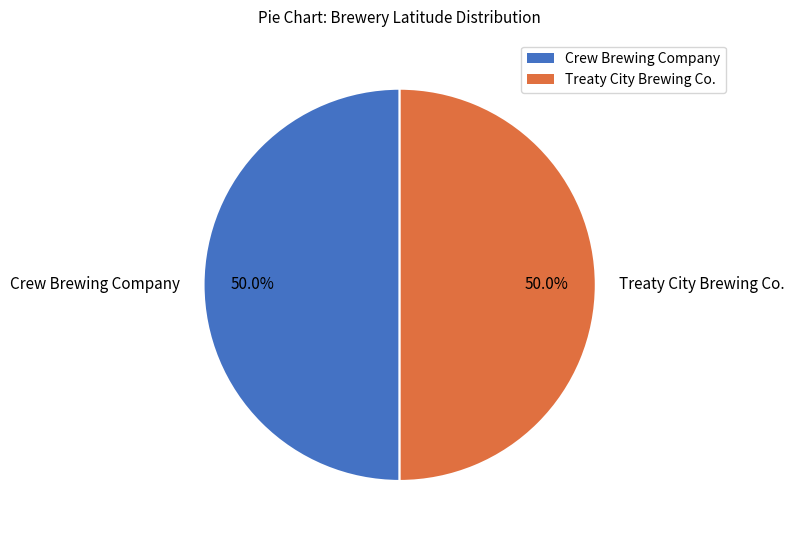

How many segments does this pie chart have?

2